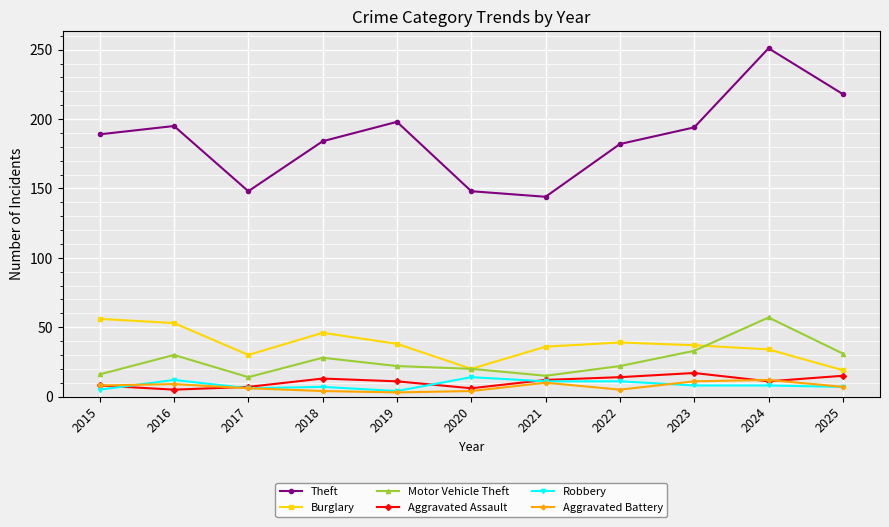

Where does the Aggravated Assault series first go above 11?

2018